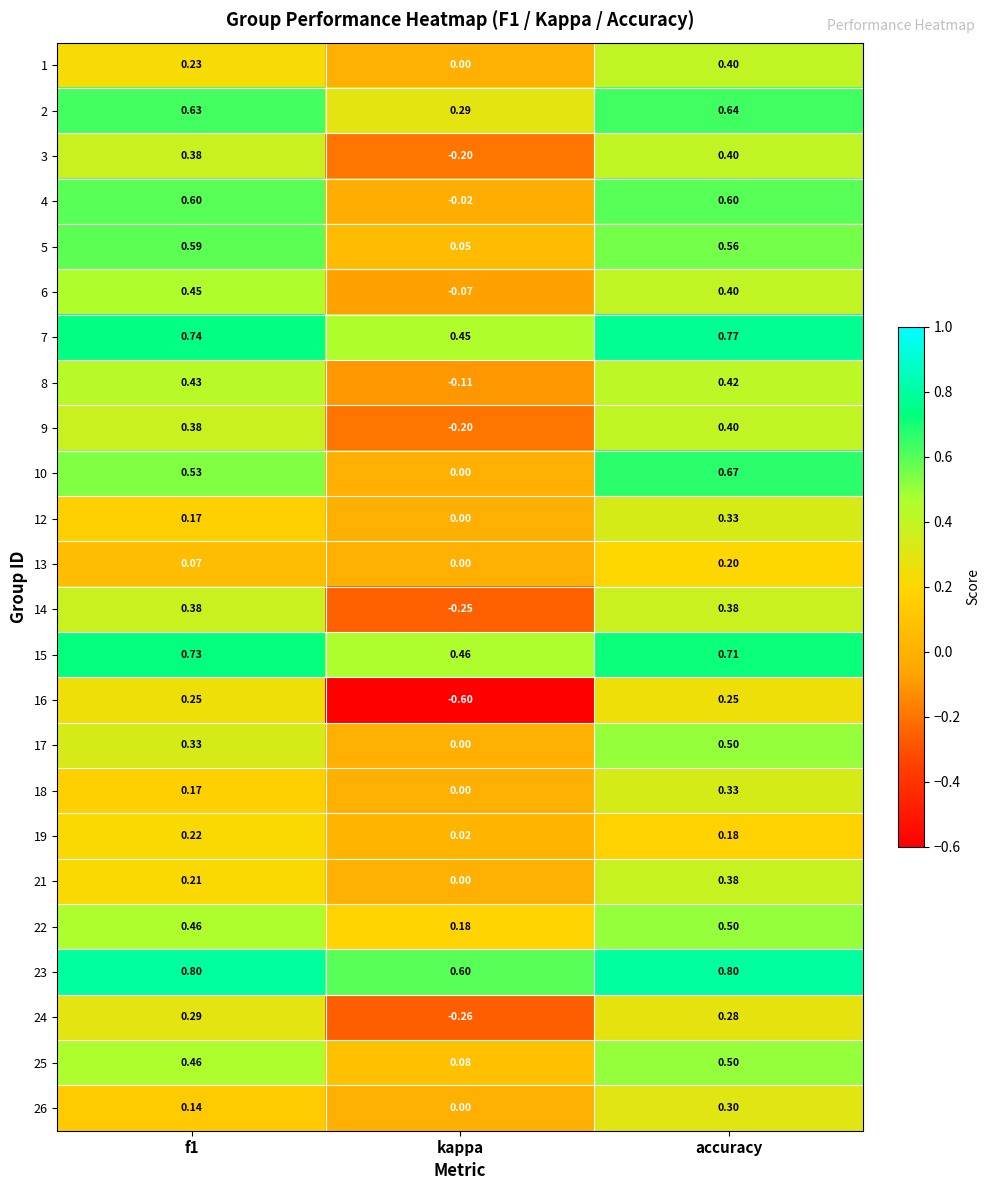

Between f1 and kappa, which series saw the biggest shift?

16